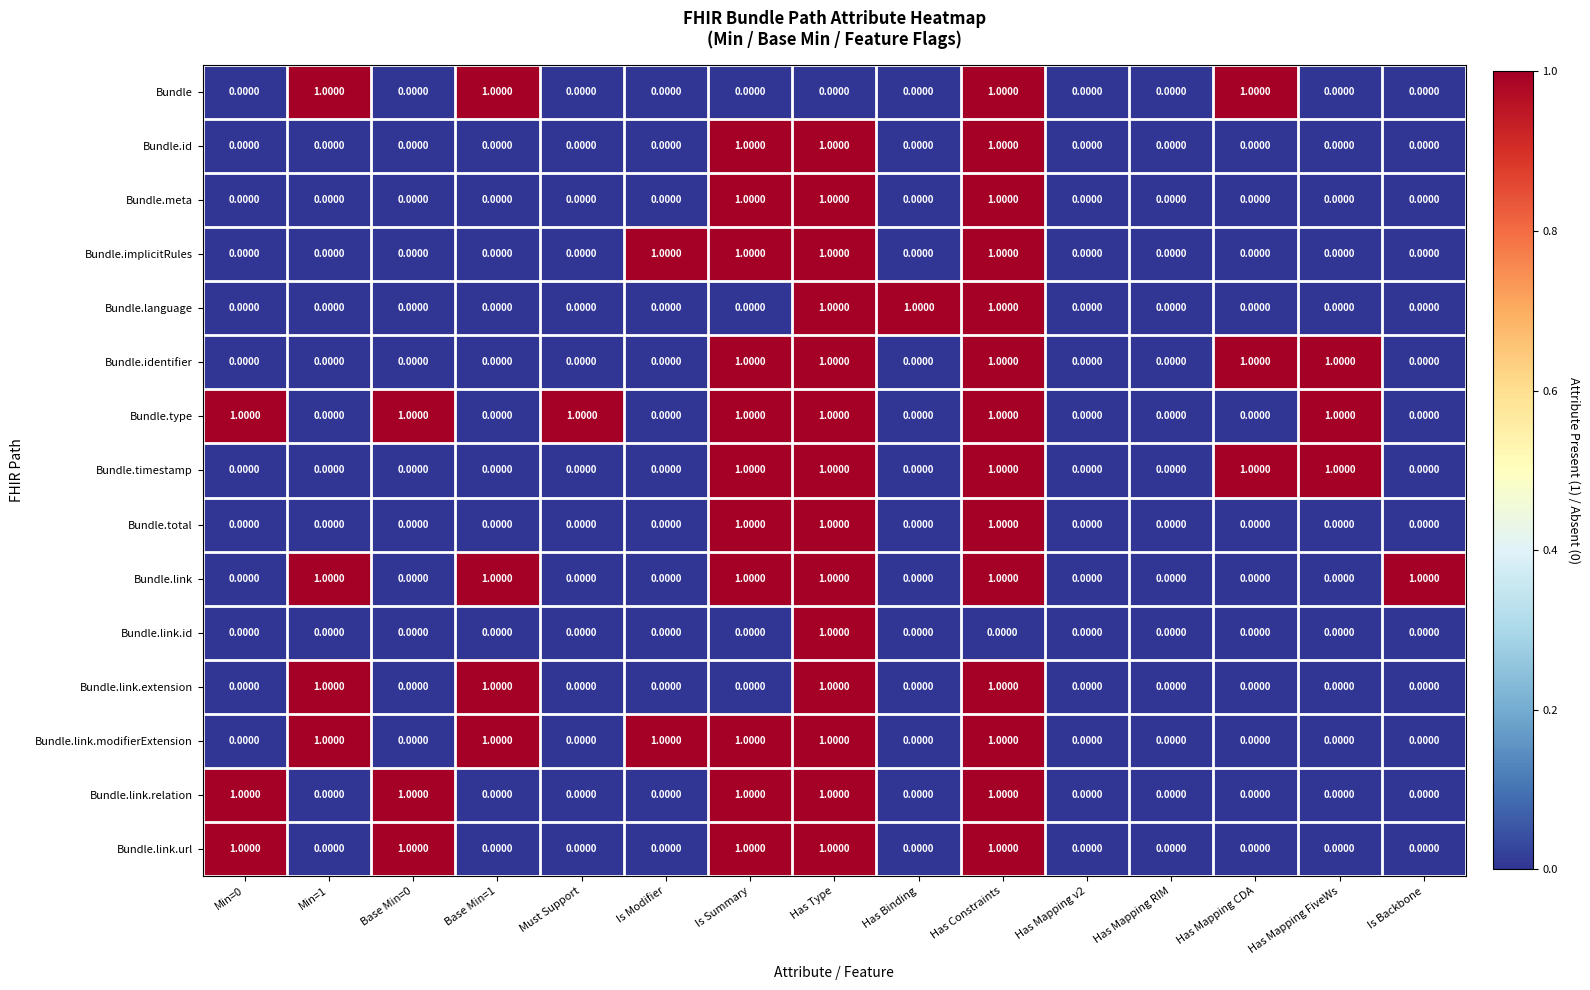

What is the sum of all Bundle.language values?

3